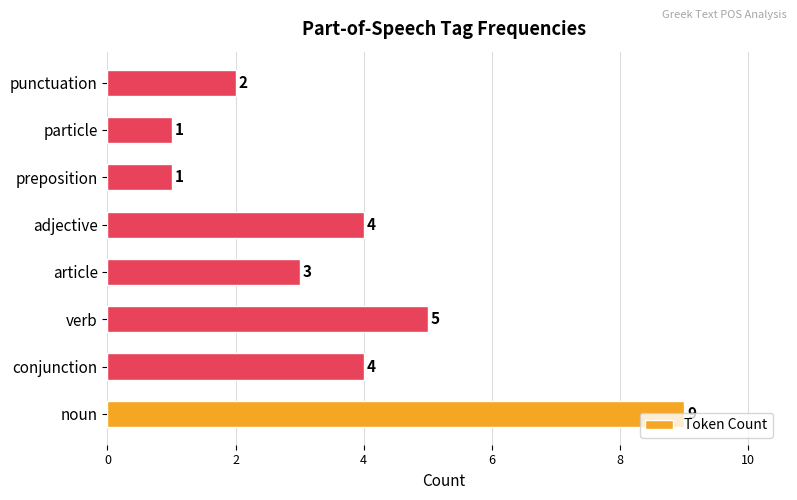

What is the sum of all values?

29